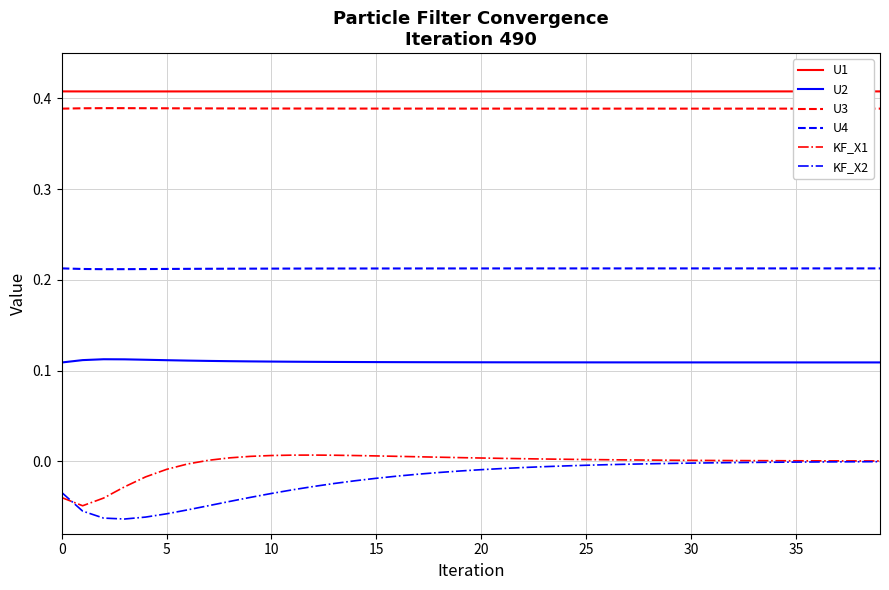

Which series has the largest range (max minus min)?

KF_X2